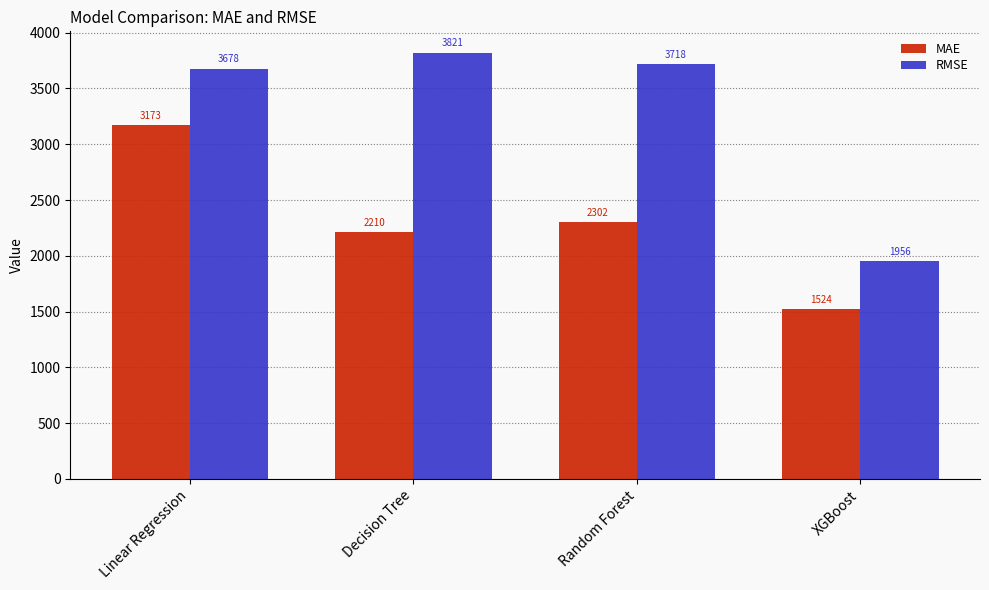

At which category is the sum across all series the highest?

Linear Regression